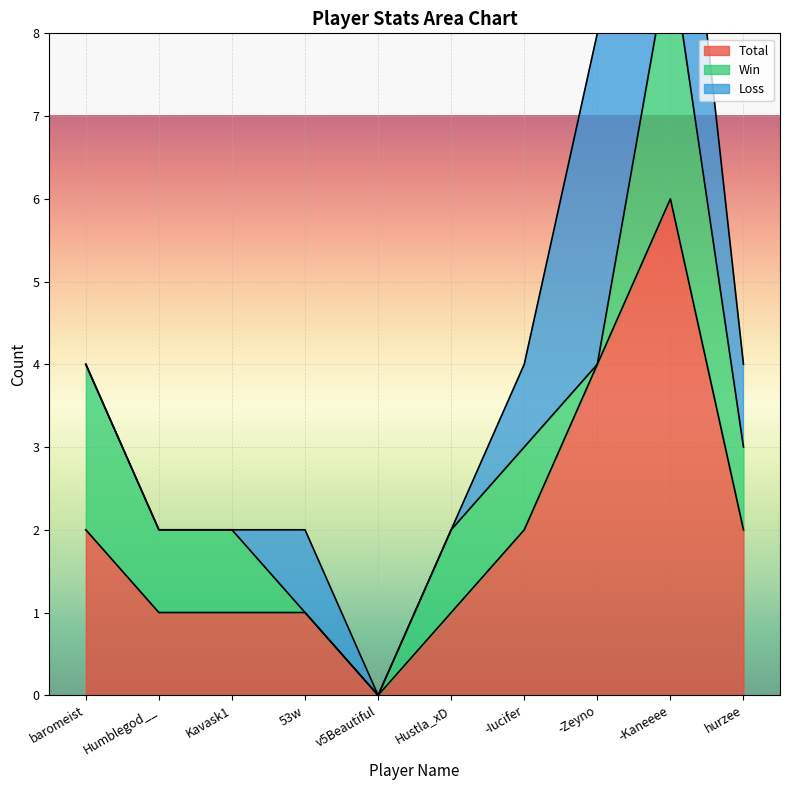

Which series changed the most between 53w and -Zeyno?

Total